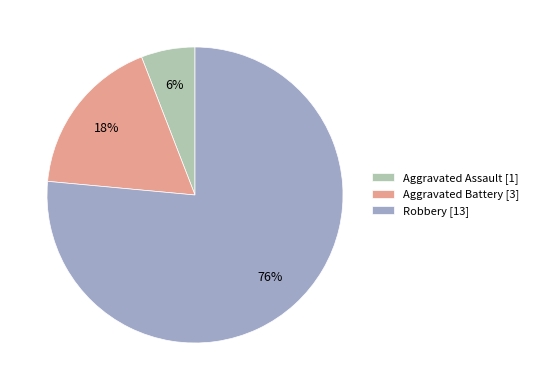

To the nearest percent, what percentage of the pie is Aggravated Assault?

6%